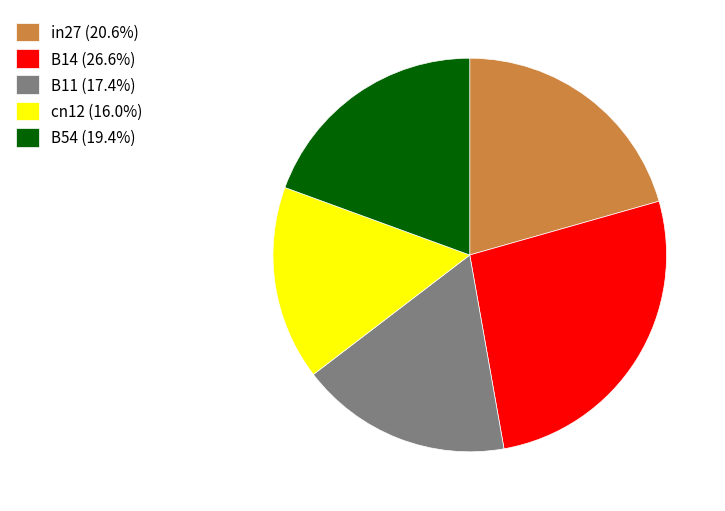

Rank the categories by value from highest to lowest.

B14, in27, B54, B11, cn12